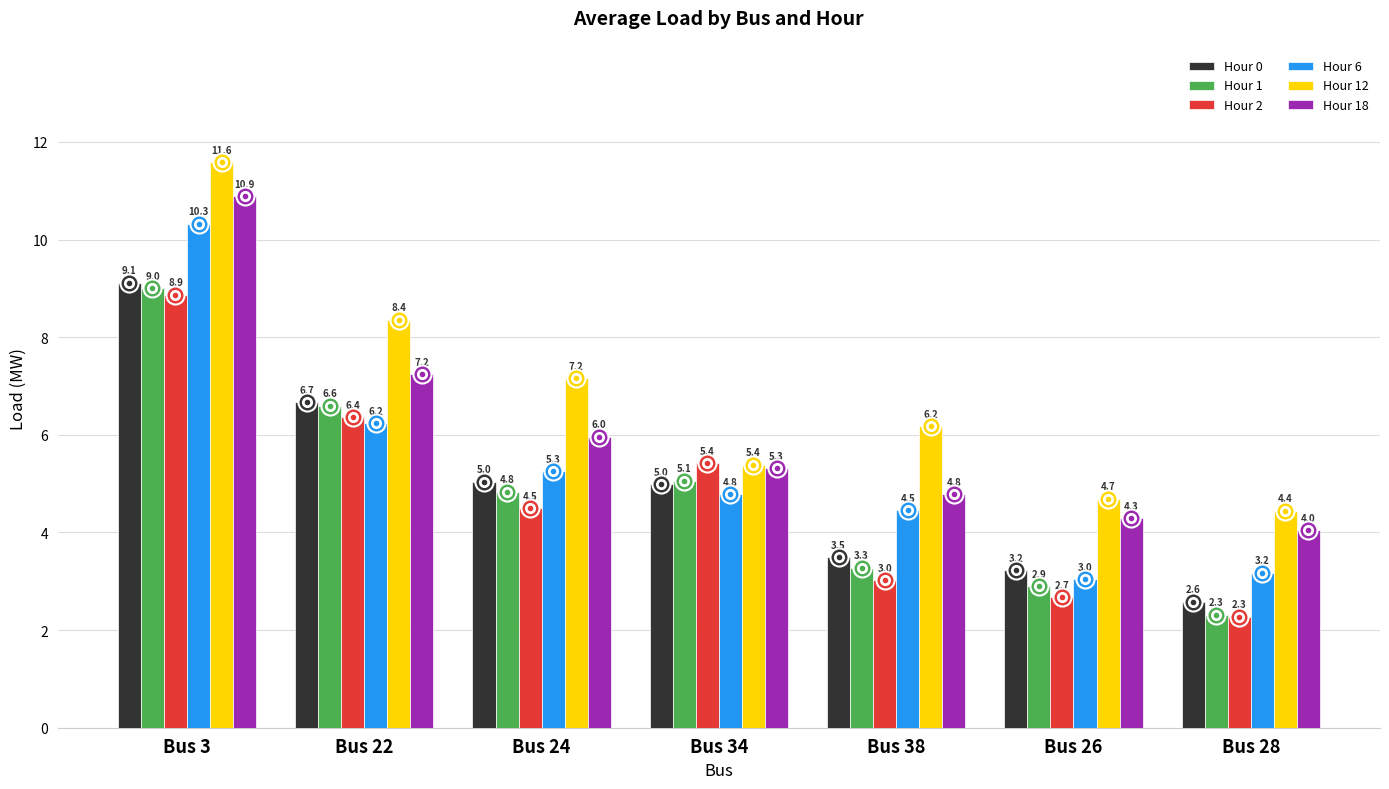

What are all the series names shown in the legend?

Hour 0, Hour 1, Hour 2, Hour 6, Hour 12, Hour 18